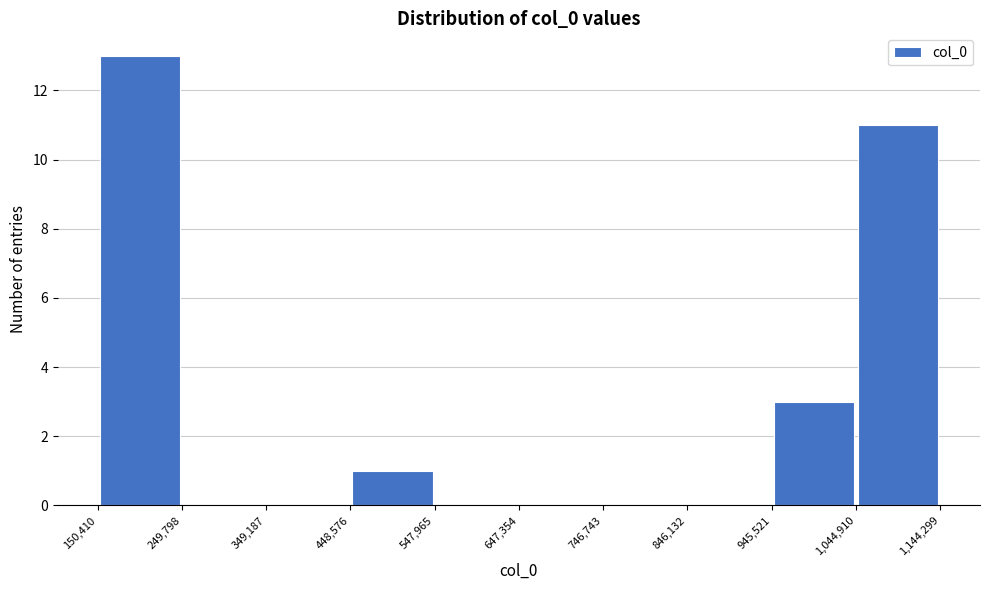

Which range on the x-axis has the tallest bar?

150,410 to 249,798